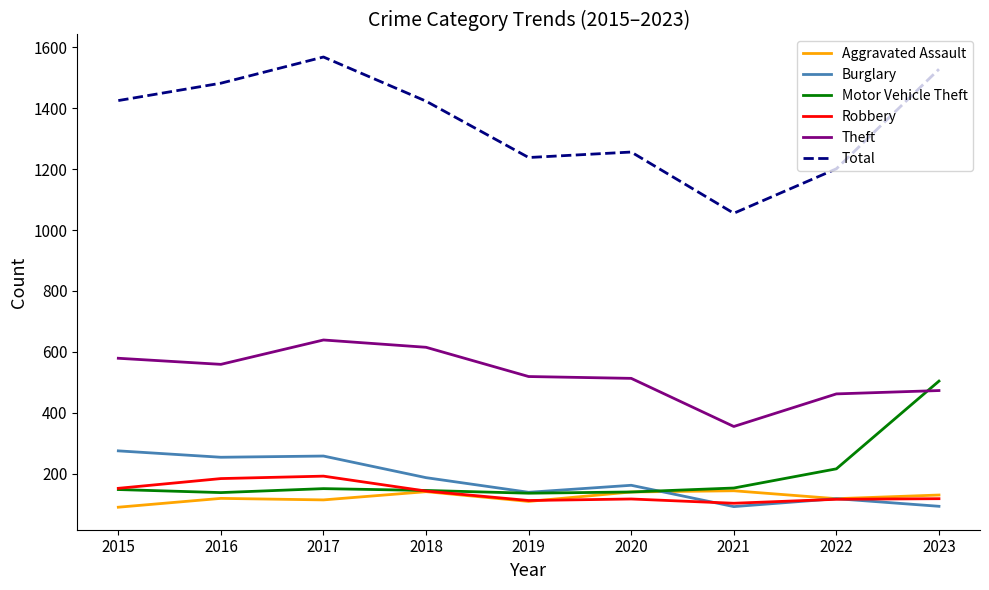

What is the minimum value shown in the chart?

90